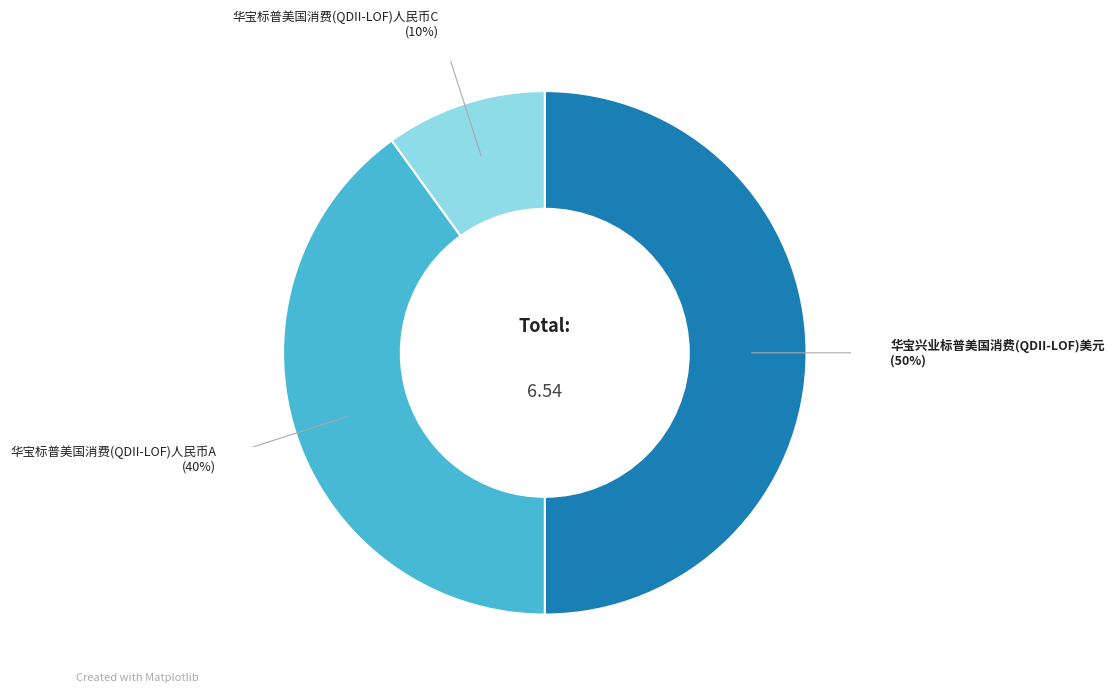

To the nearest percent, what is the difference between the largest and smallest slice percentages?

40%